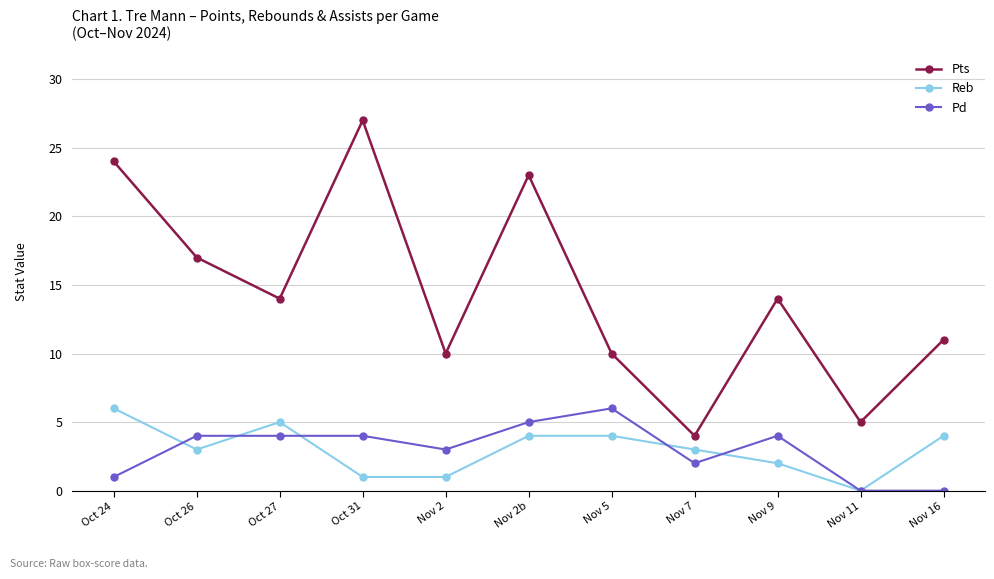

Between which two adjacent categories do Reb and Pd first intersect?

Oct 24 and Oct 26